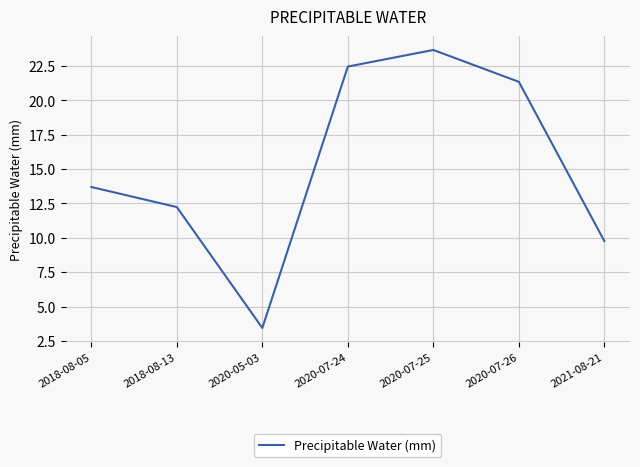

List the labels in order of value, smallest first.

2020-05-03, 2021-08-21, 2018-08-13, 2018-08-05, 2020-07-26, 2020-07-24, 2020-07-25